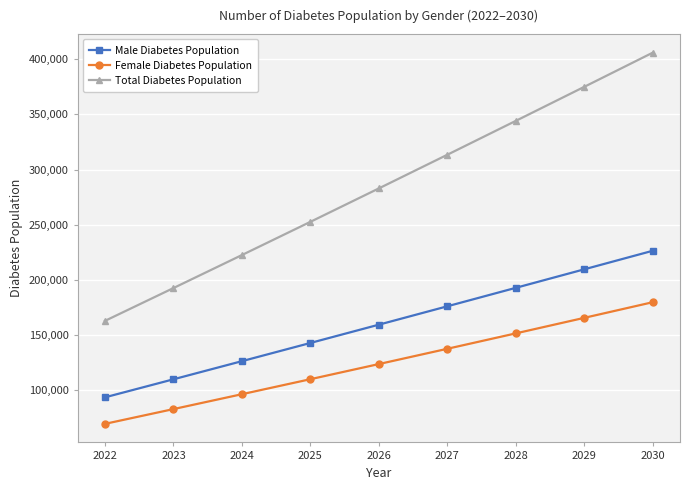

At how many categories does at least one series exceed 387058?

1